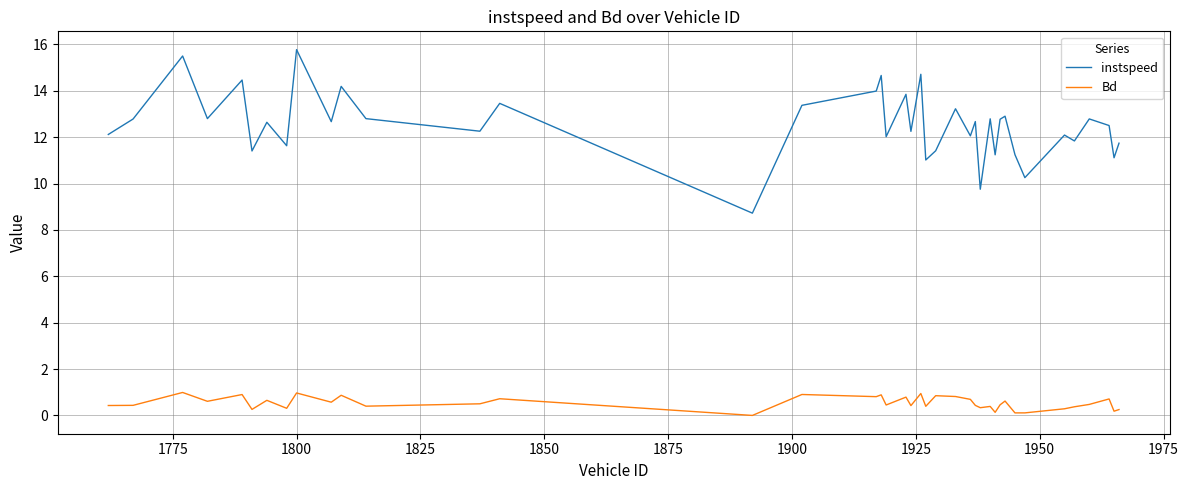

How many interior local valleys does the instspeed series have?

15